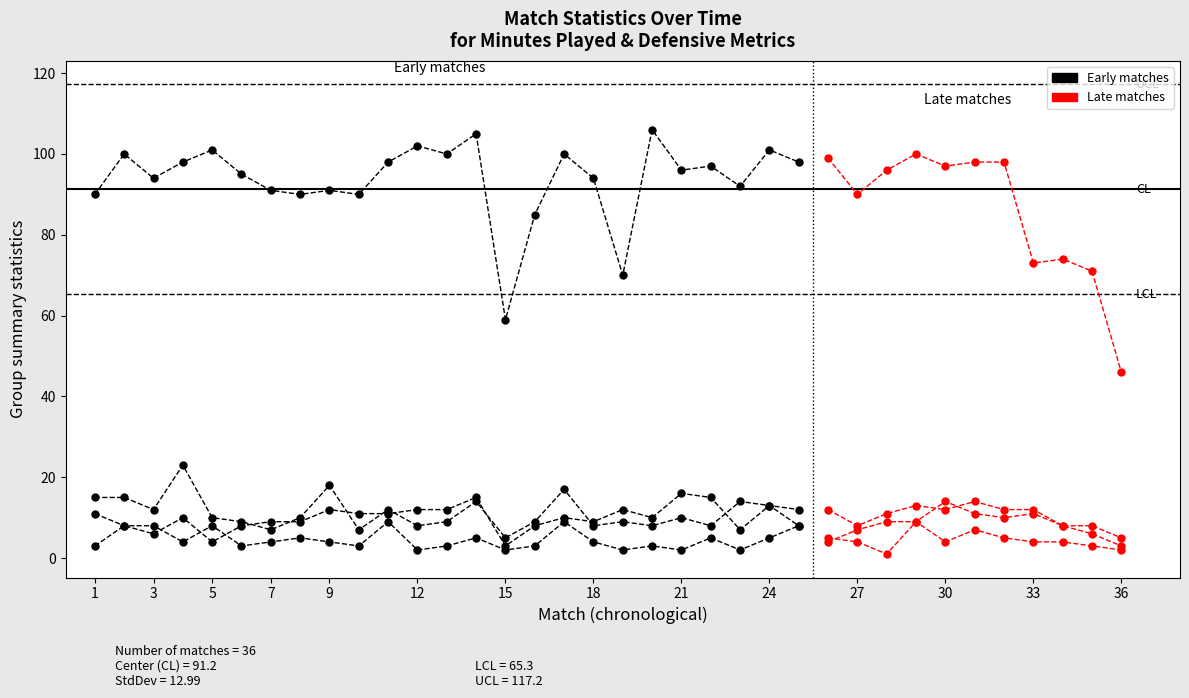

True or false: Defensive duels won has a value of 1 at 9.

False